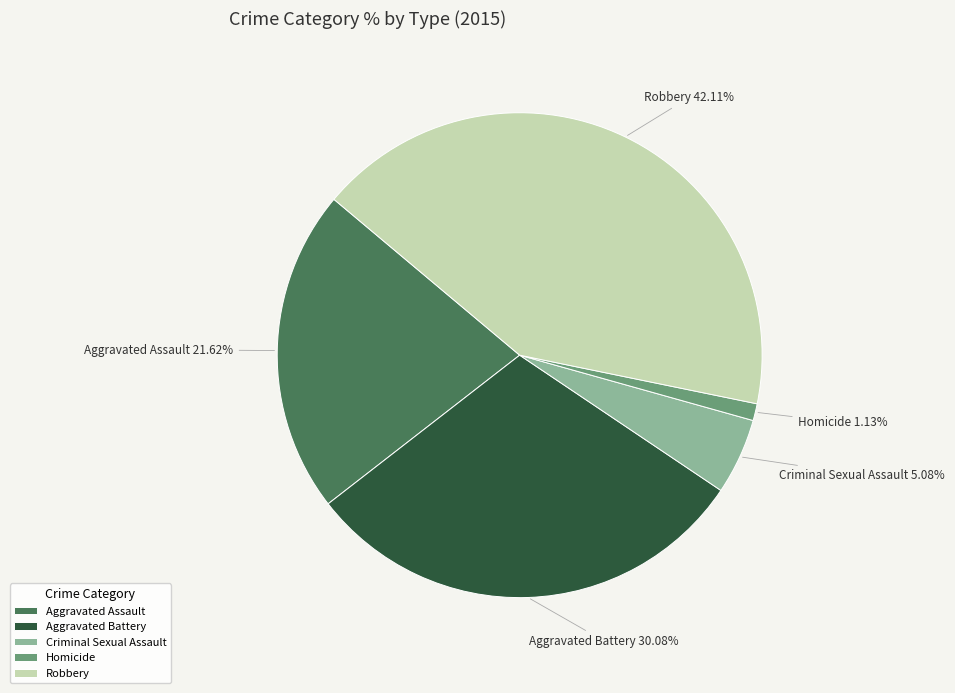

The Homicide slice represents 7% of the pie. True or false?

False